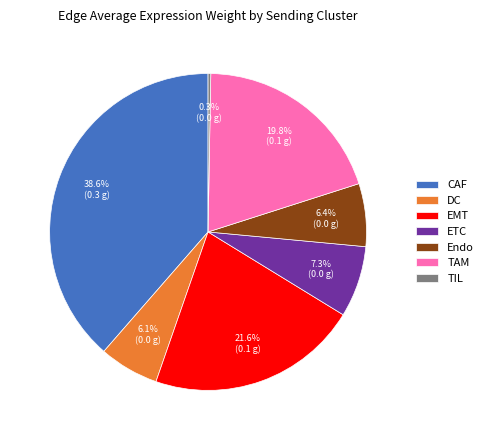

Which has a higher value, Endo or TAM?

TAM